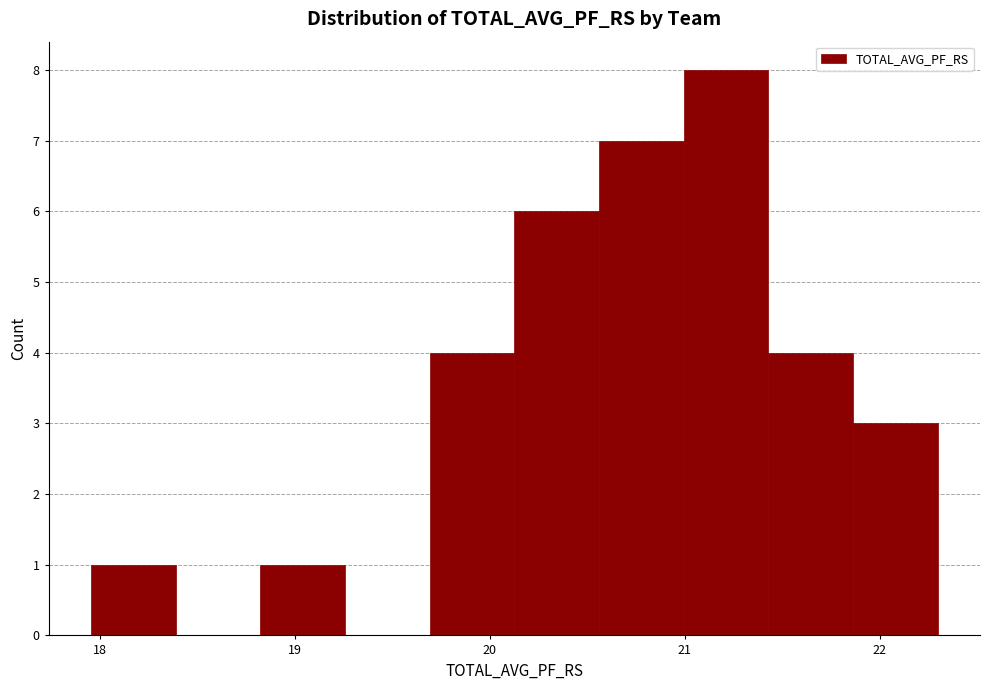

Reading left to right, list every bar in this chart as the range it spans on the x-axis followed by its height. Neither the bar edges nor the heights are printed on the chart, so give them approximately, as read against the axes.

18.0 to 18.4: 1
18.4 to 18.8: 0
18.8 to 19.3: 1
19.3 to 19.7: 0
19.7 to 20.1: 4
20.1 to 20.6: 6
20.6 to 21.0: 7
21.0 to 21.4: 8
21.4 to 21.9: 4
21.9 to 22.3: 3